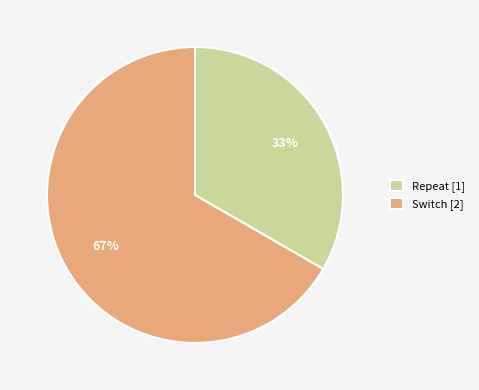

What is the ratio of the value at Repeat [1] to the value at Switch [2]?

0.5